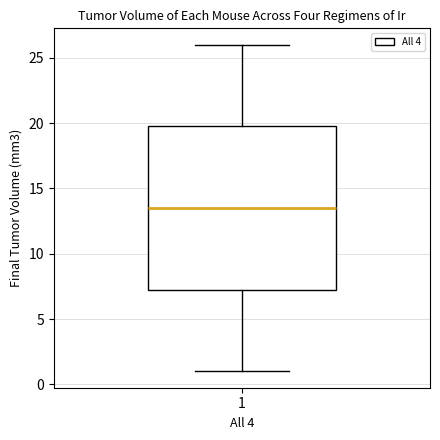

Transcribe this box plot: give where the median line is, the range the box spans, and where the two whiskers end, as read against the y-axis. The values are not printed on the chart, so give them approximately, as read against the axis.

median 13.5, box 7.5 to 20.0, whiskers 1.0 to 26.0